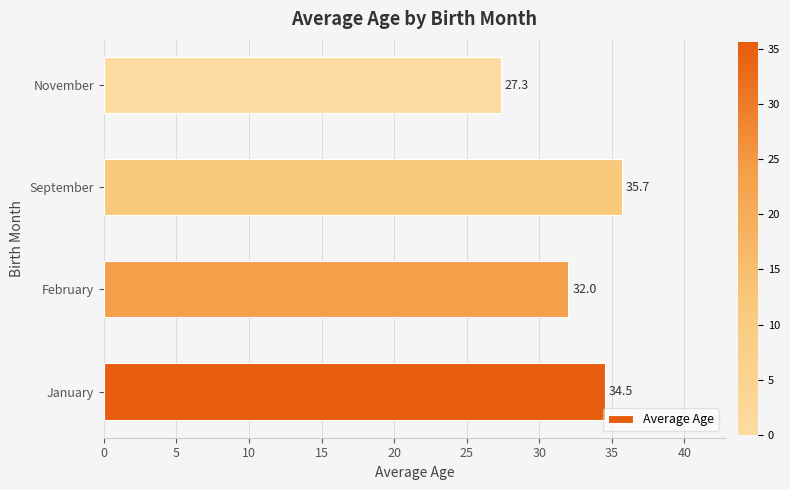

What is the ratio of the value at September to the value at January?

1.0